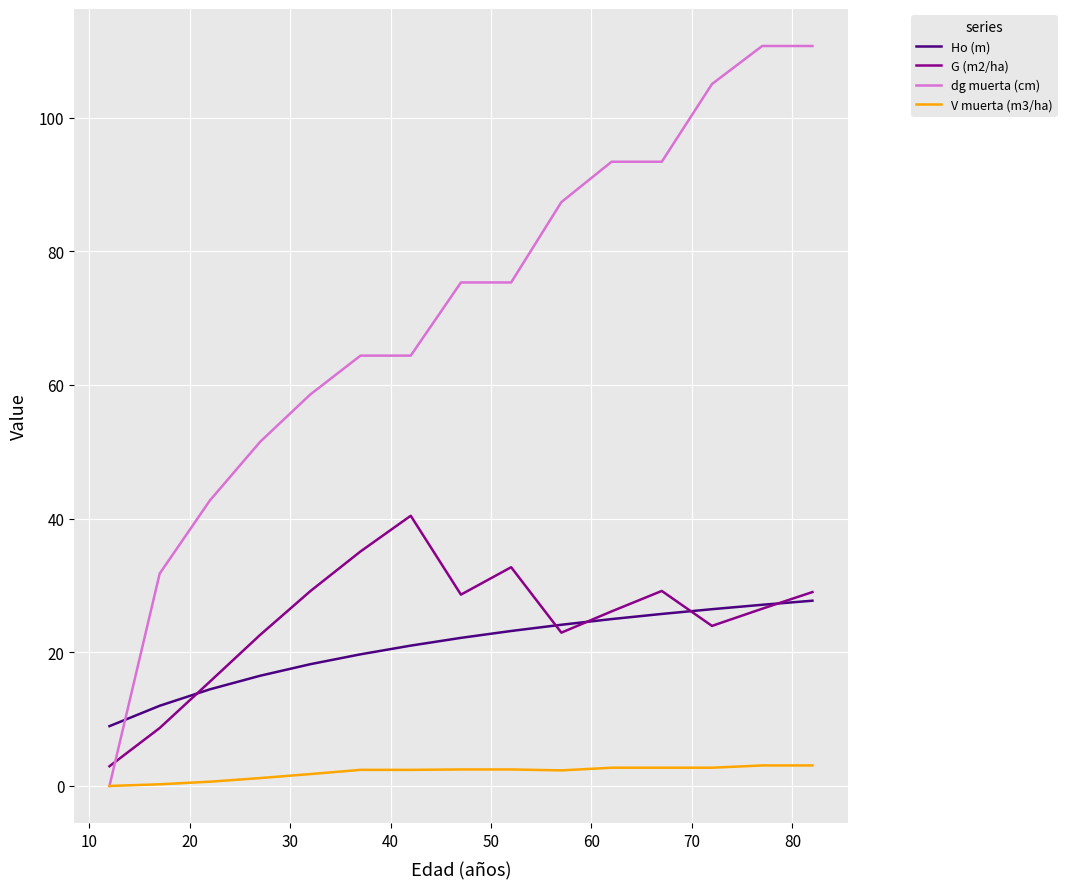

How many categories are shown in the chart?

15